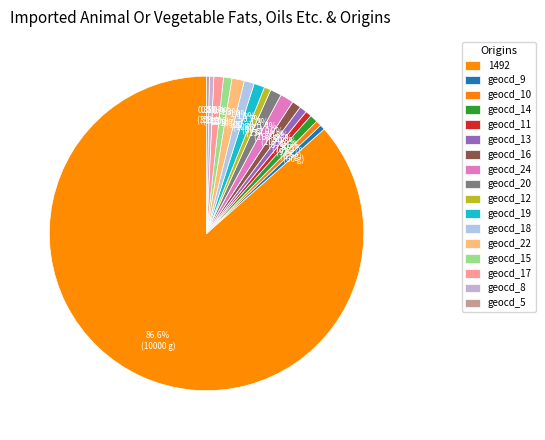

True or false: geocd_19 accounts for 11% of the total.

False